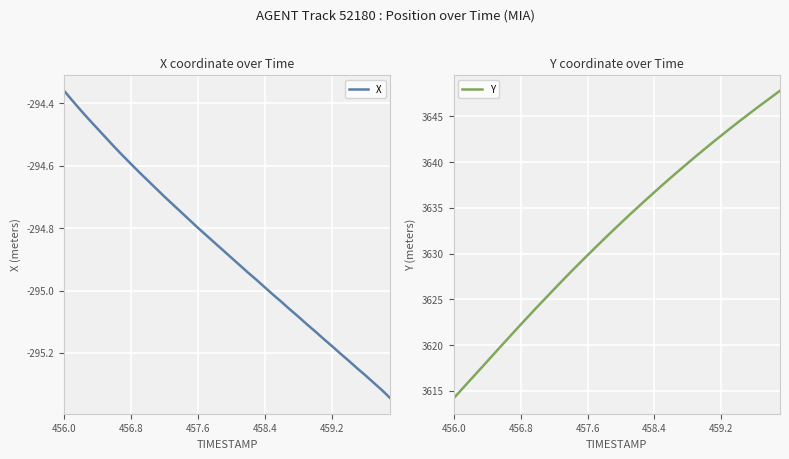

How many lines are shown in the chart?

2